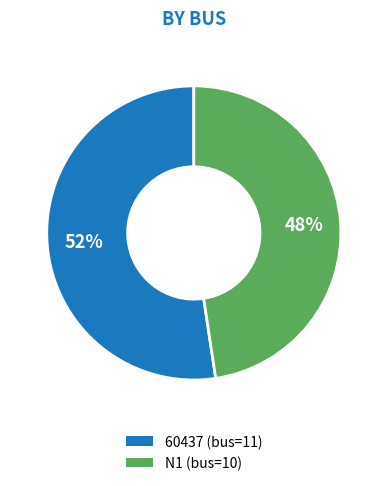

What percentage is the 60437 slice, to the nearest percent?

52%